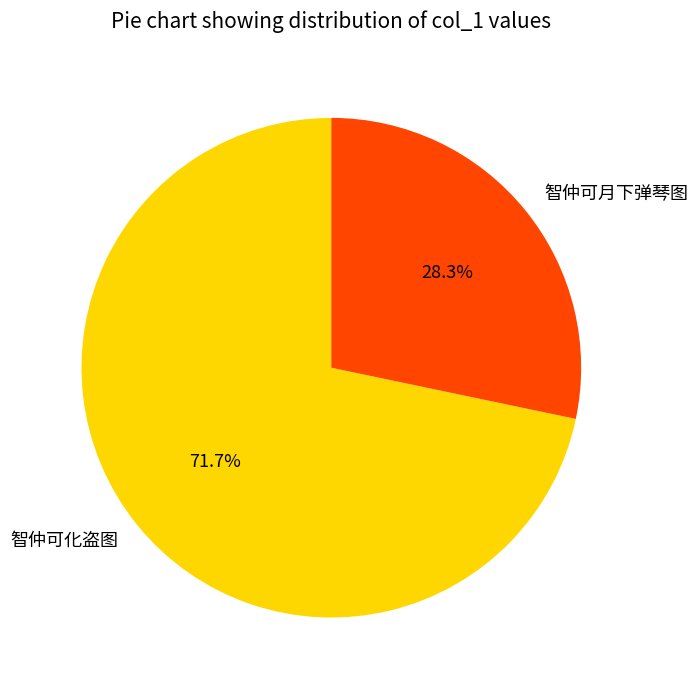

What percentage is NOT represented by 智仲可月下弹琴图?

71.7%